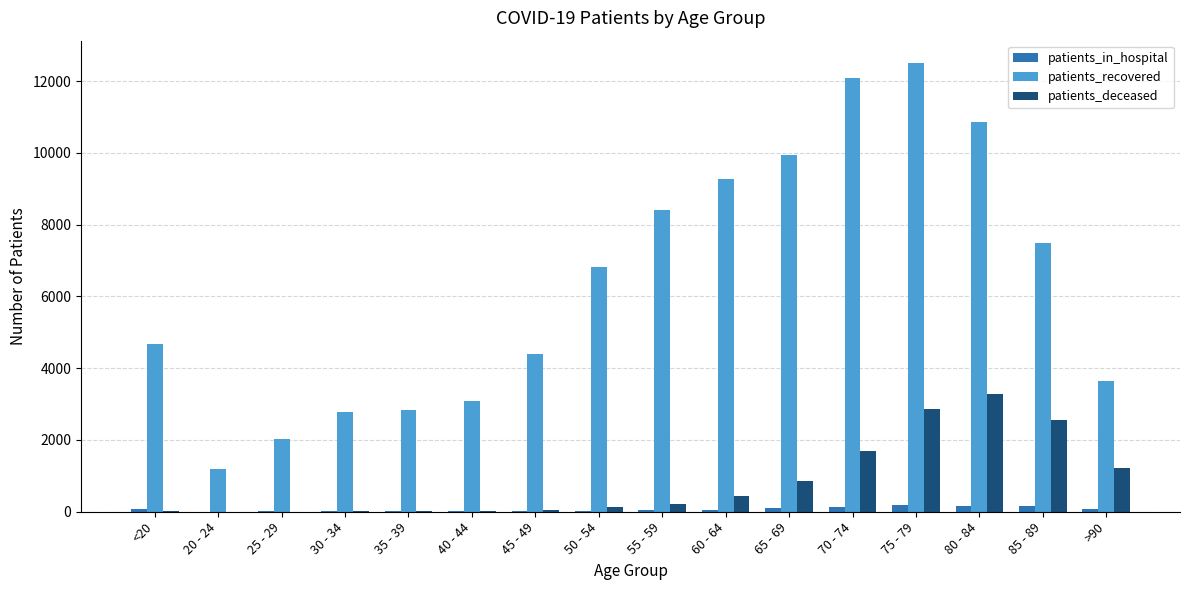

Between 60 - 64 and 80 - 84, which series saw the biggest shift?

patients_deceased